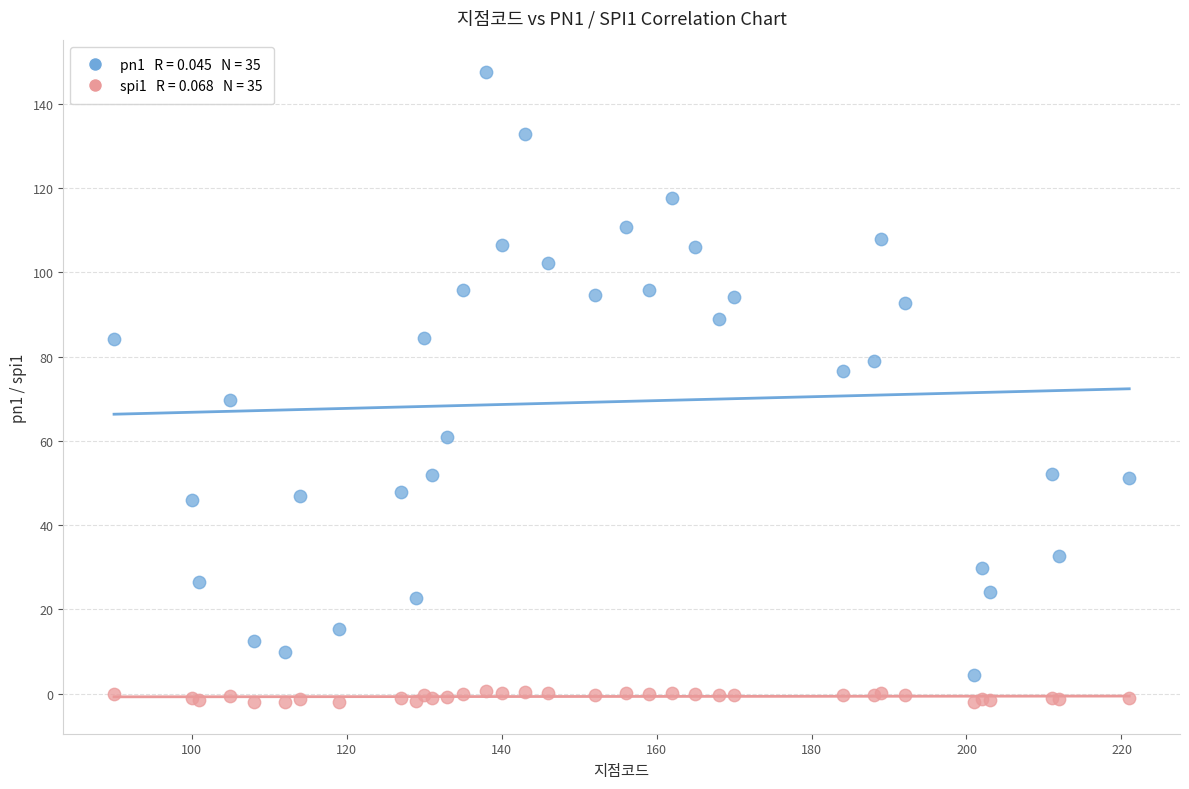

Across all series, what Y value is closest to 72?

69.6